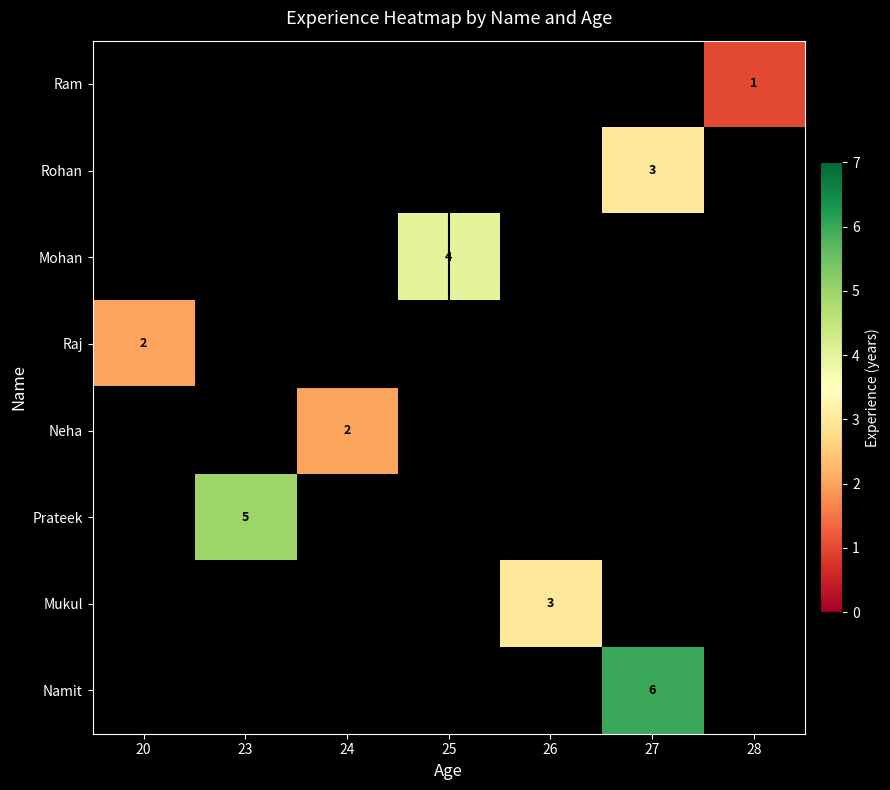

Which label corresponds to the smallest value in the chart?

28